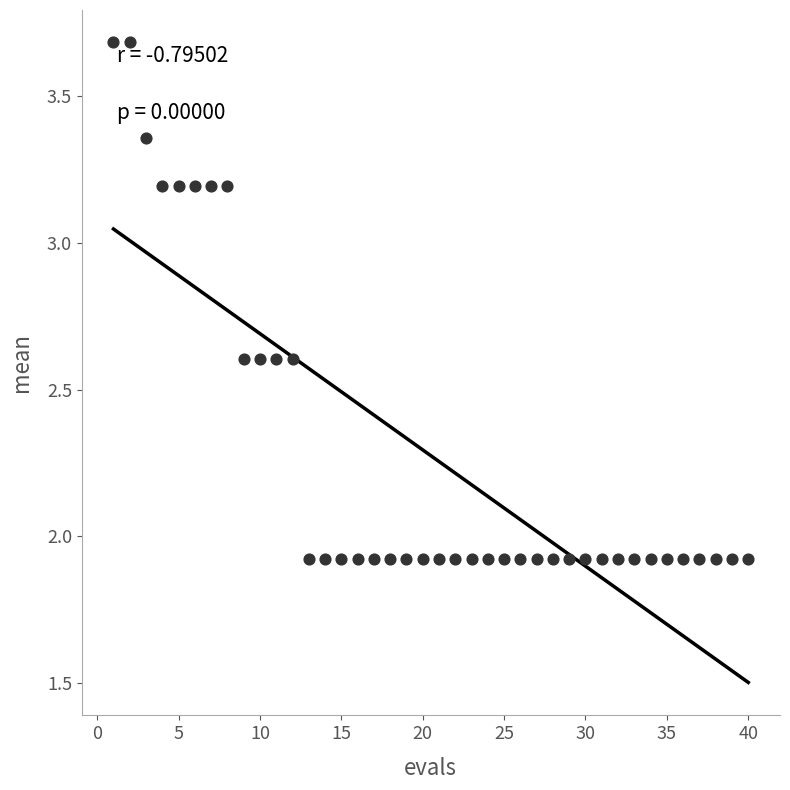

What is the range of X values (max minus min)?

39.0